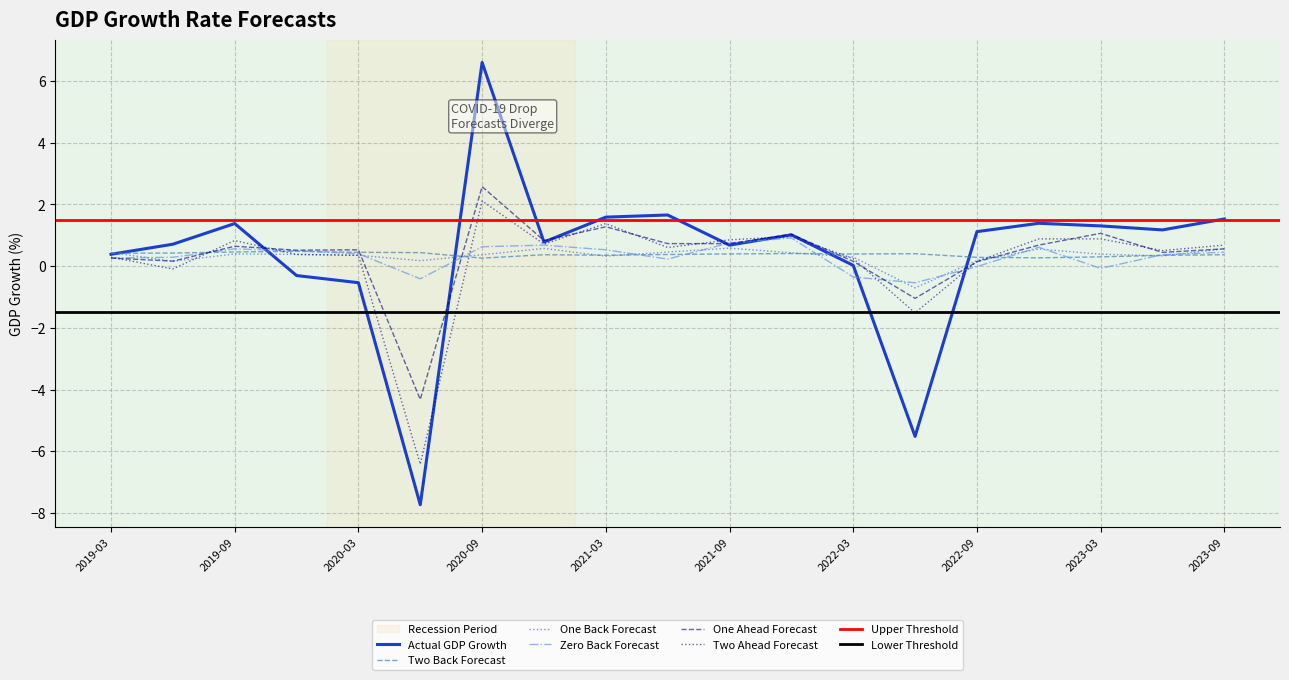

What is the minimum value for One Back Forecast?

-0.7